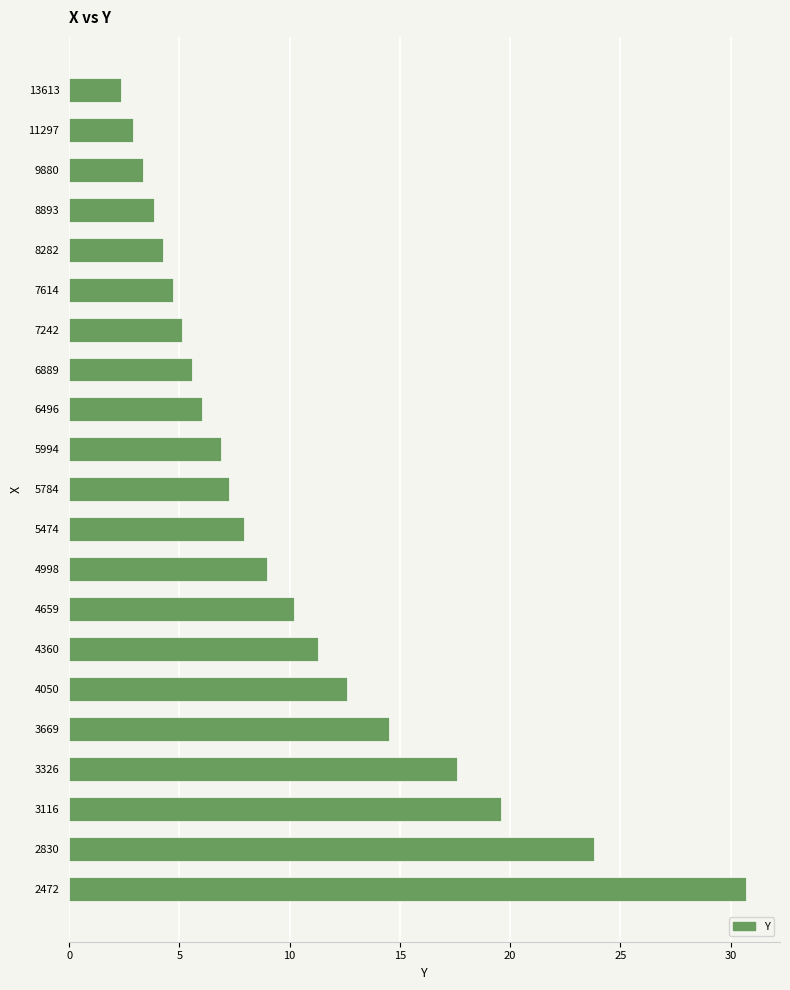

Count the number of data series in this chart.

1